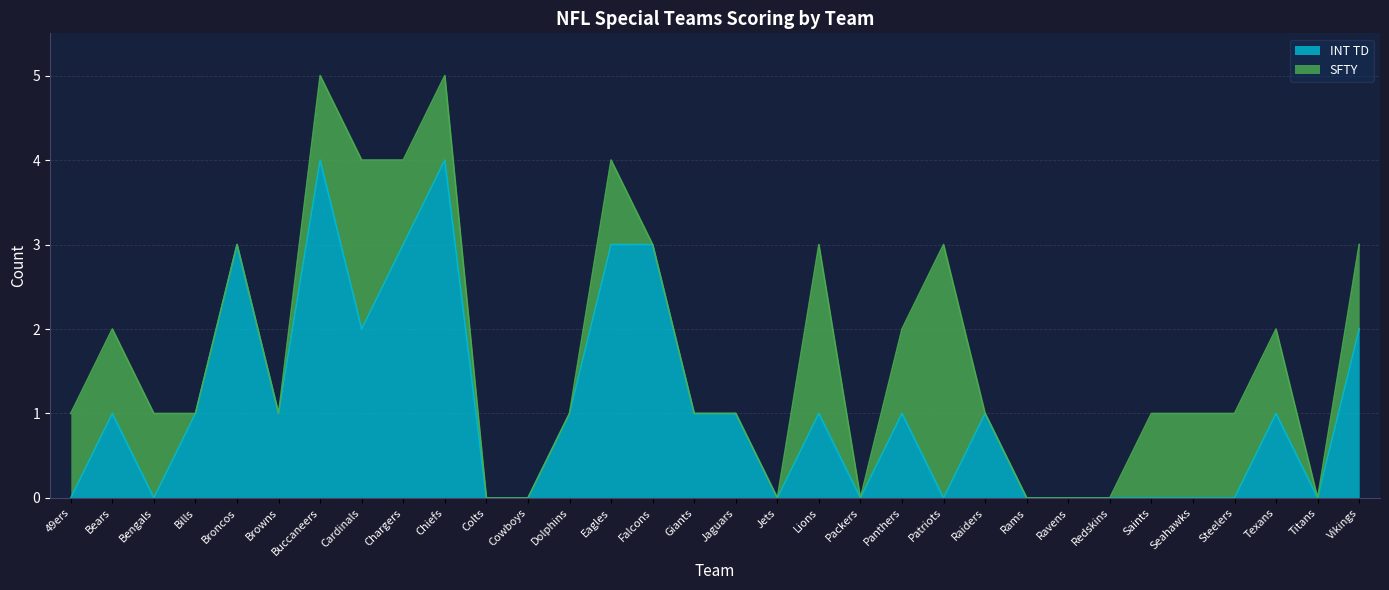

Rank the categories by value from lowest to highest.

49ers, Bengals, Colts, Cowboys, Jets, Packers, Patriots, Rams, Ravens, Redskins, Saints, Seahawks, Steelers, Titans, Bears, Bills, Browns, Dolphins, Giants, Jaguars, Lions, Panthers, Raiders, Texans, Cardinals, Vikings, Broncos, Chargers, Eagles, Falcons, Buccaneers, Chiefs